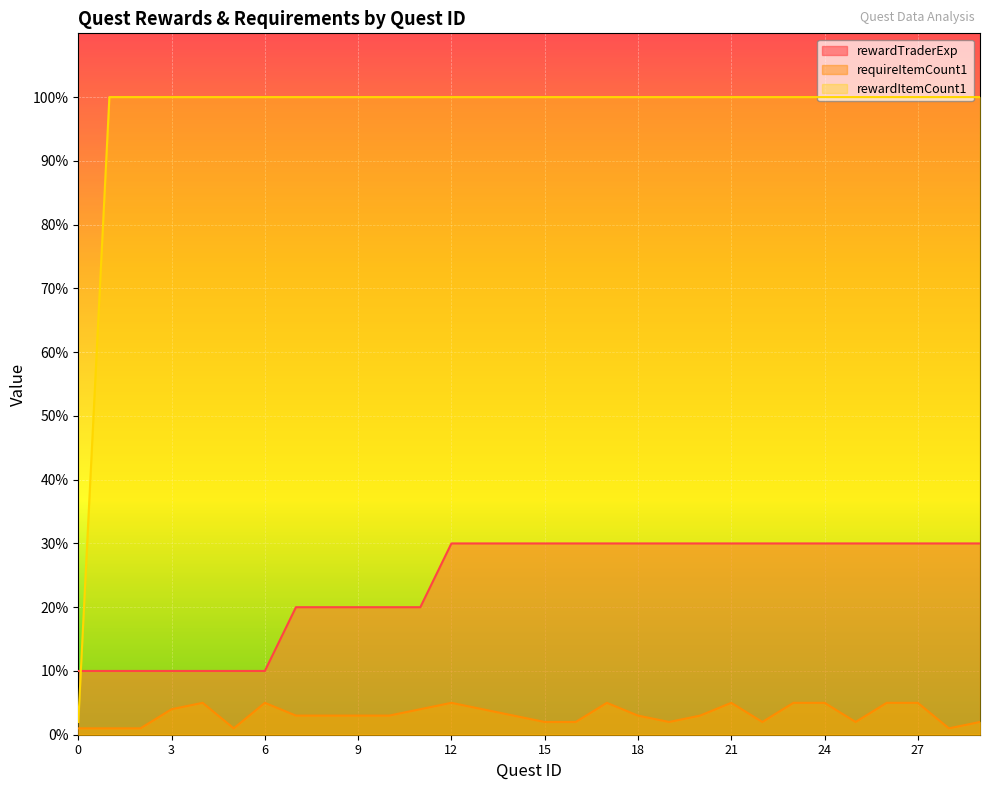

What is the sum of all rewardItemCount1 values?

2902